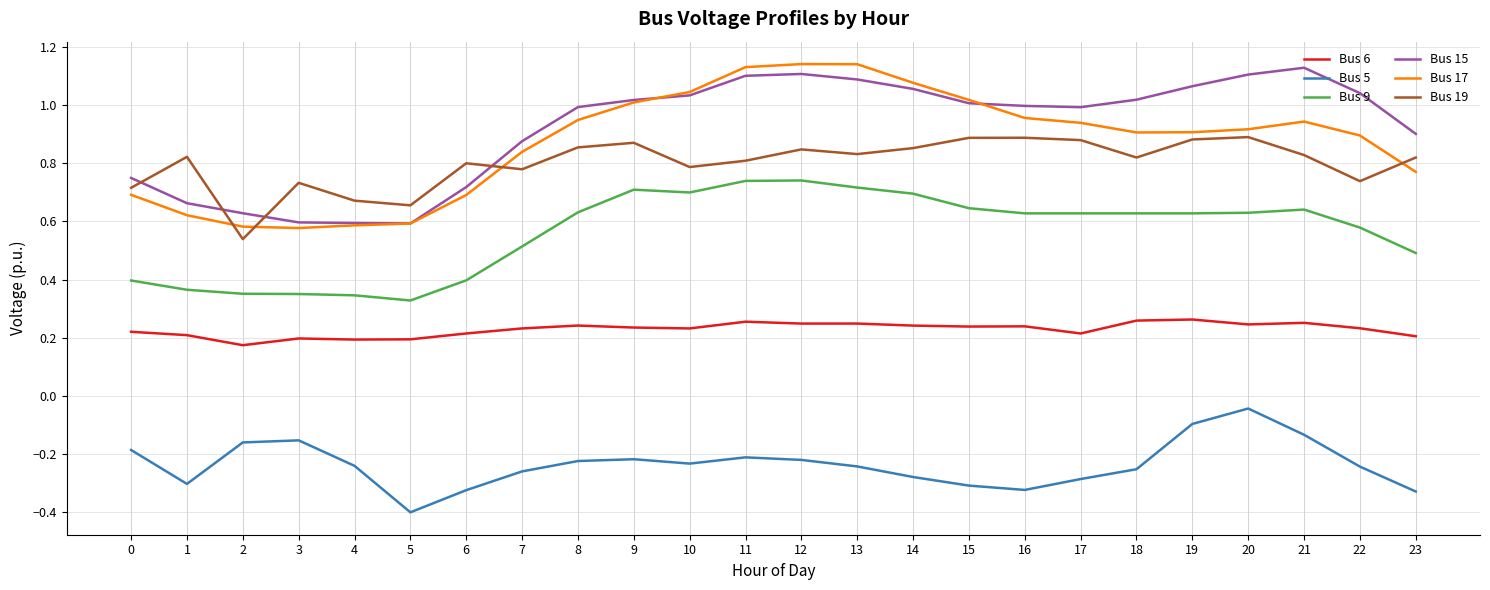

What is the total value across all series at 14?

3.6